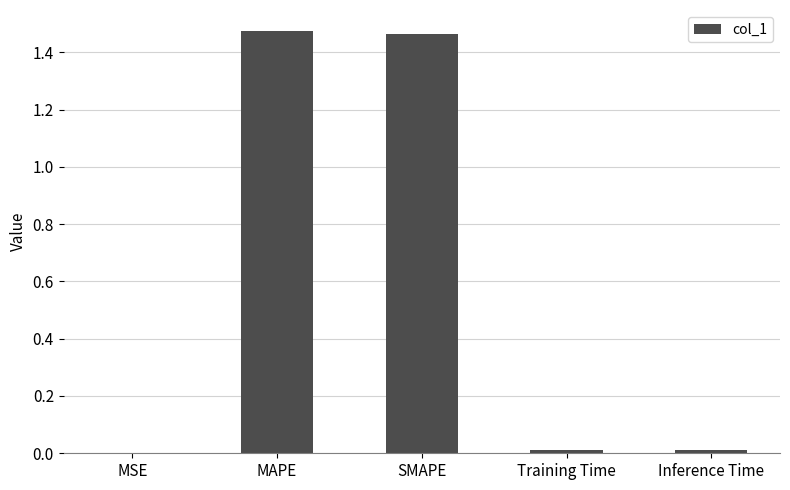

Does the chart contain stacked bars?

No